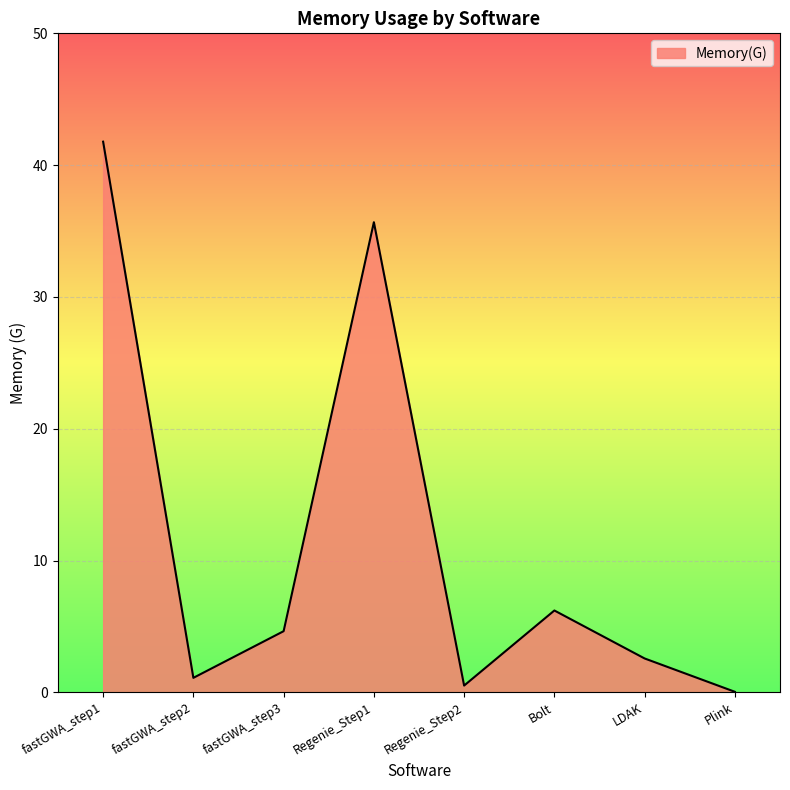

True or false: the data has more than 0 interior local peaks.

True